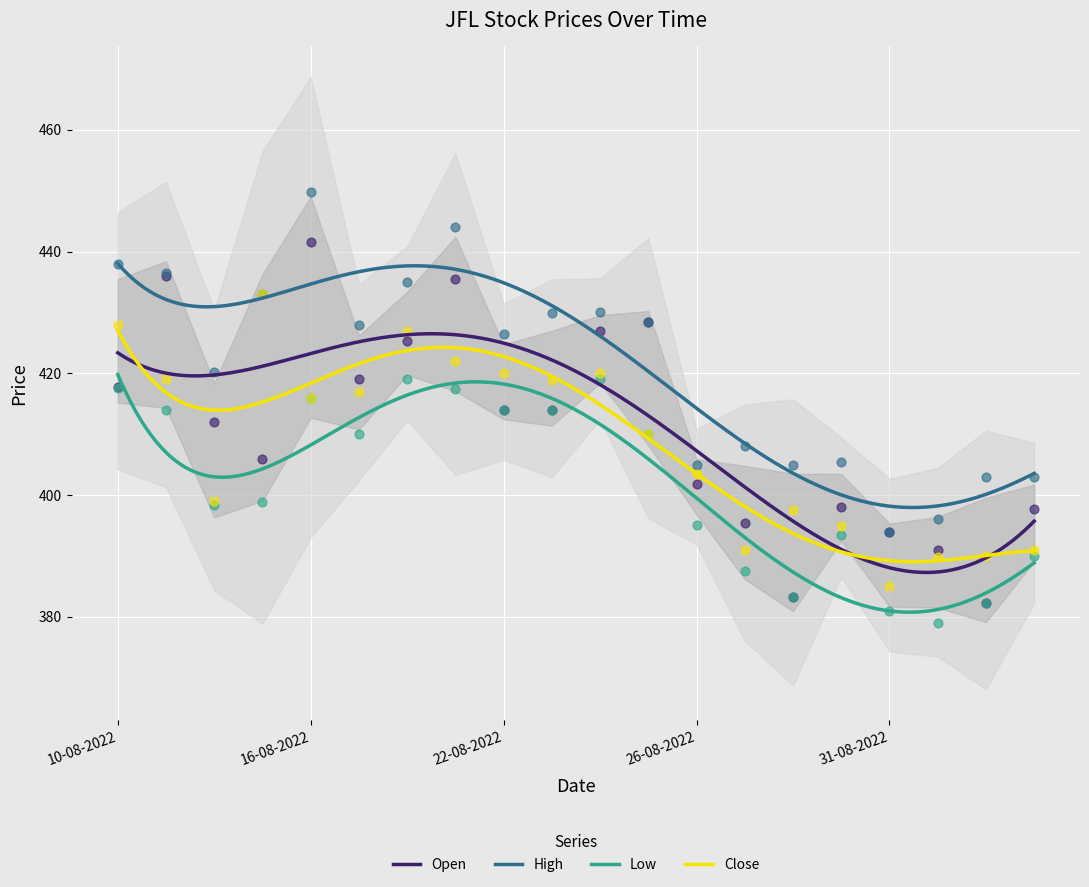

At which category is the sum across all series the highest?

16-08-2022